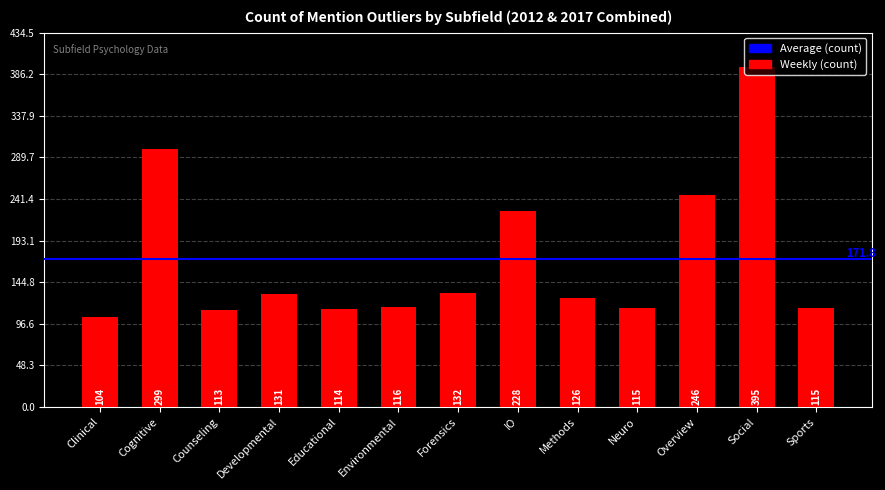

What is the ratio of the value at Social to the value at Educational?

3.5